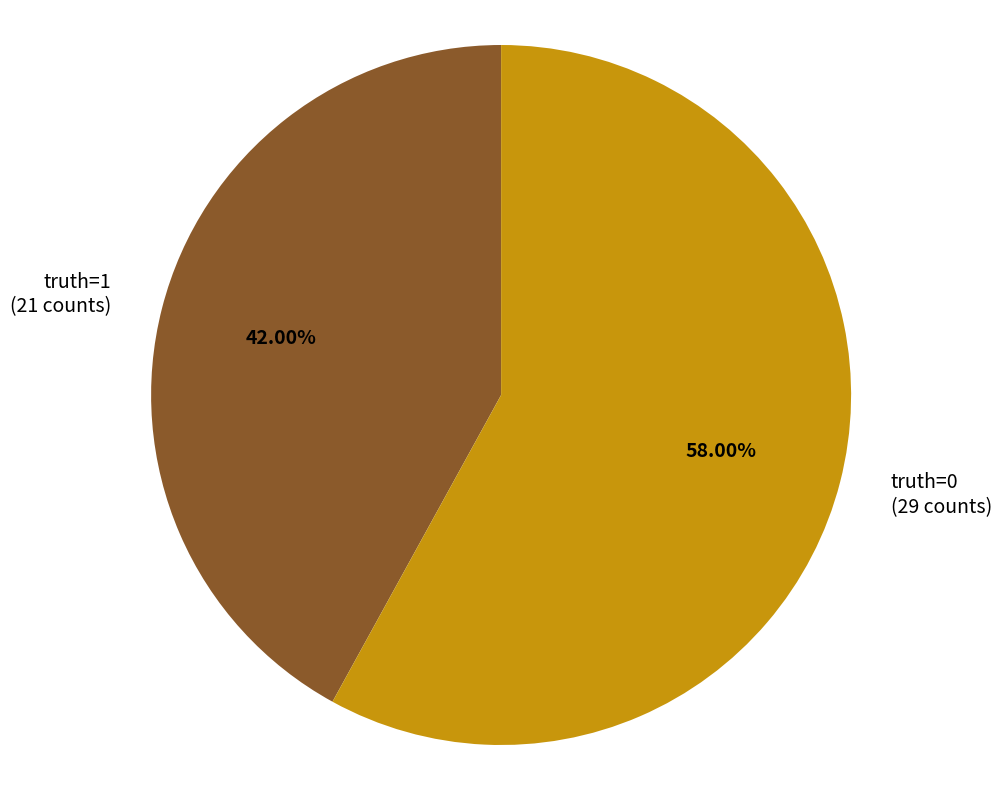

Does any single category account for the majority?

Yes